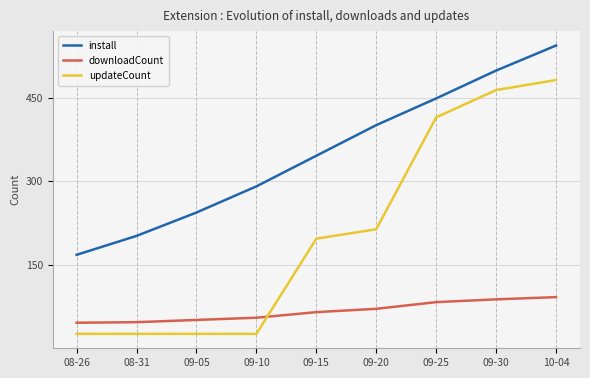

List the series in order of their overall mean, highest first.

install, updateCount, downloadCount